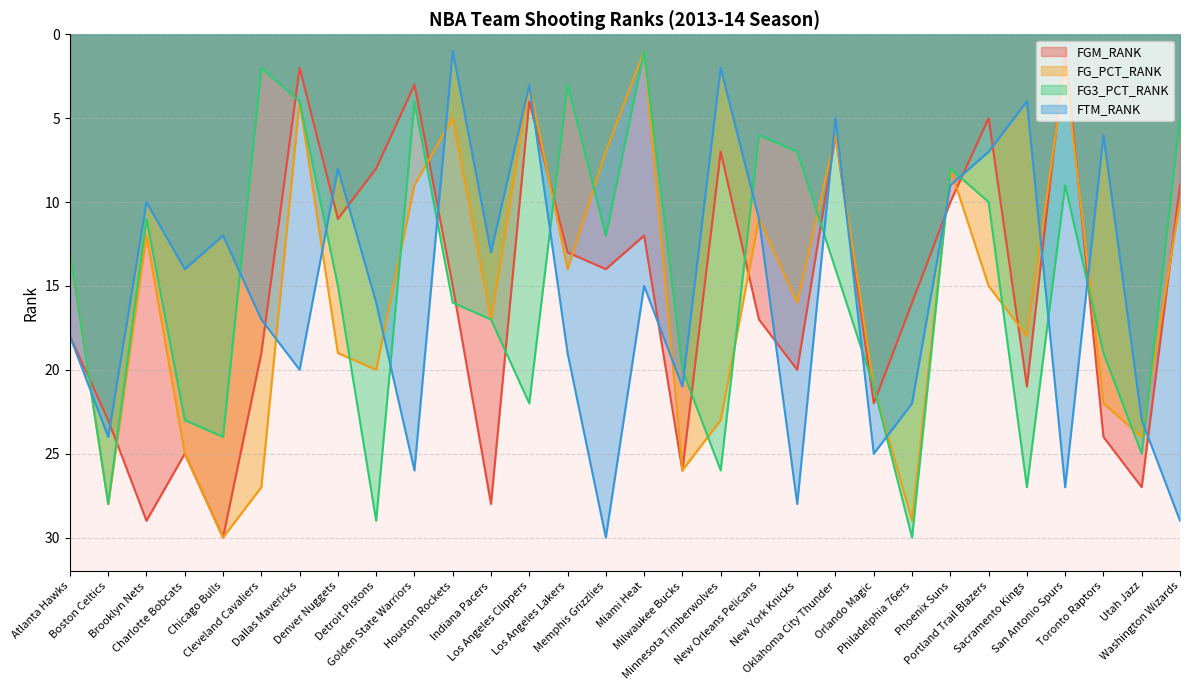

List the series in order of their peak value, lowest first.

FGM_RANK, FG_PCT_RANK, FG3_PCT_RANK, FTM_RANK